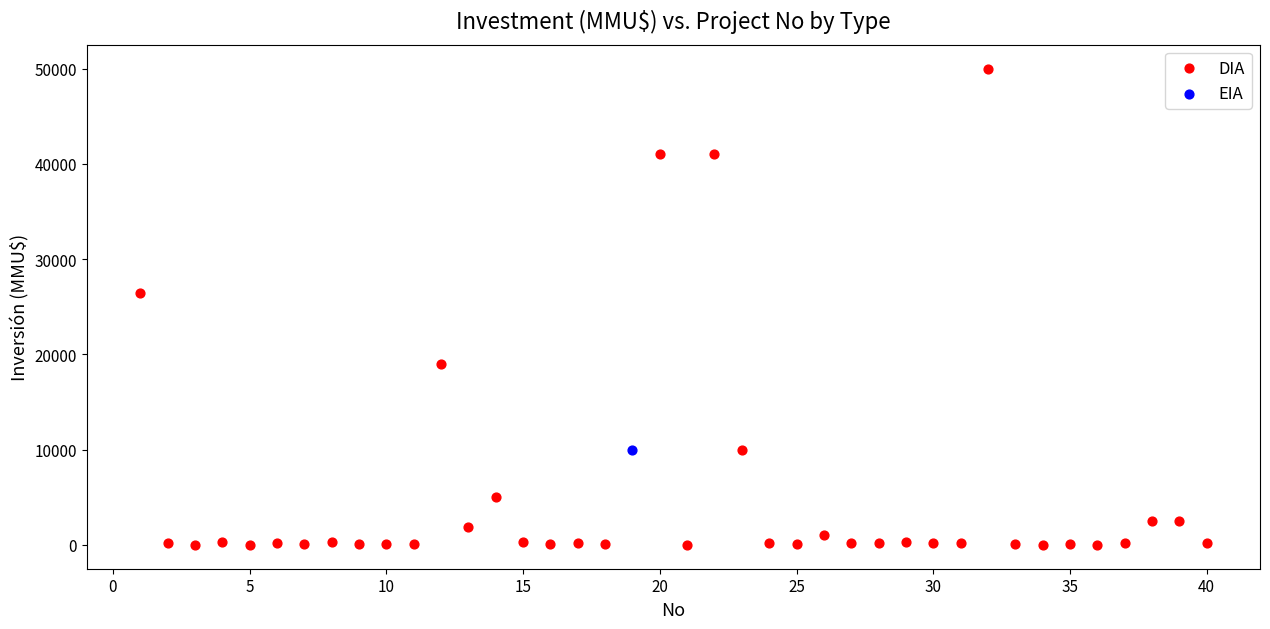

What are all the series names shown in the legend?

DIA, EIA